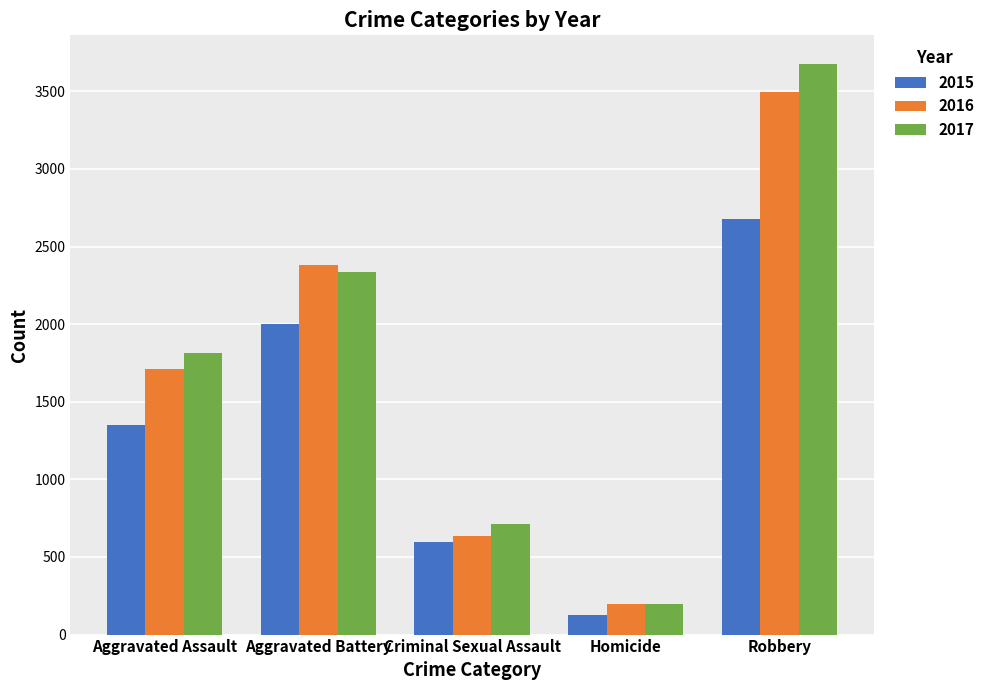

The 2015 series shows 838 at Criminal Sexual Assault. True or false?

False